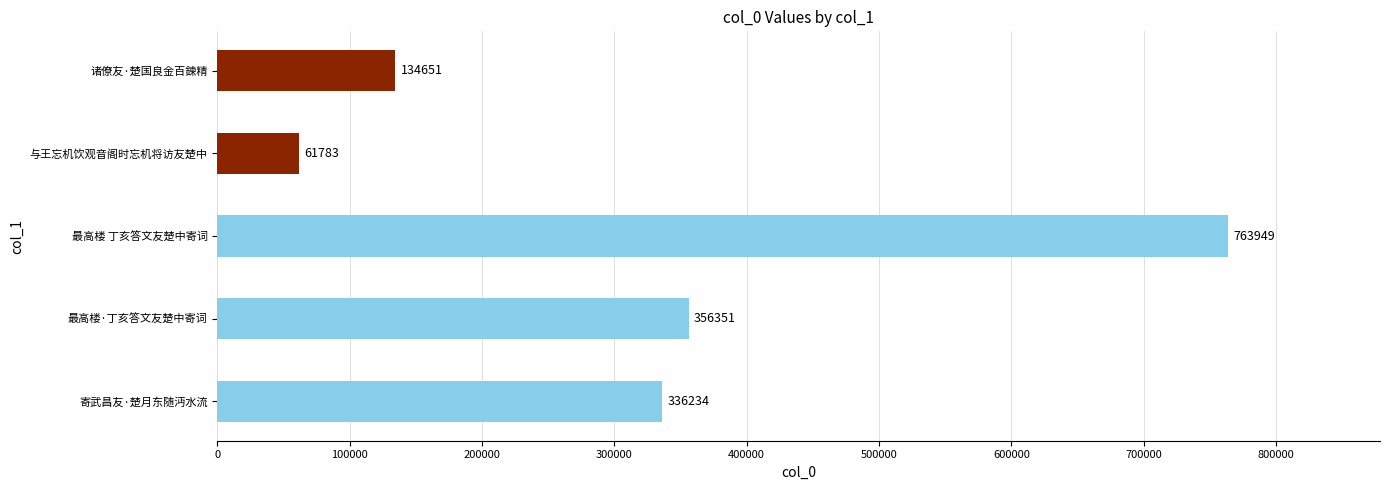

The value at 寄武昌友·楚月东随沔水流 is 220182. True or false?

False